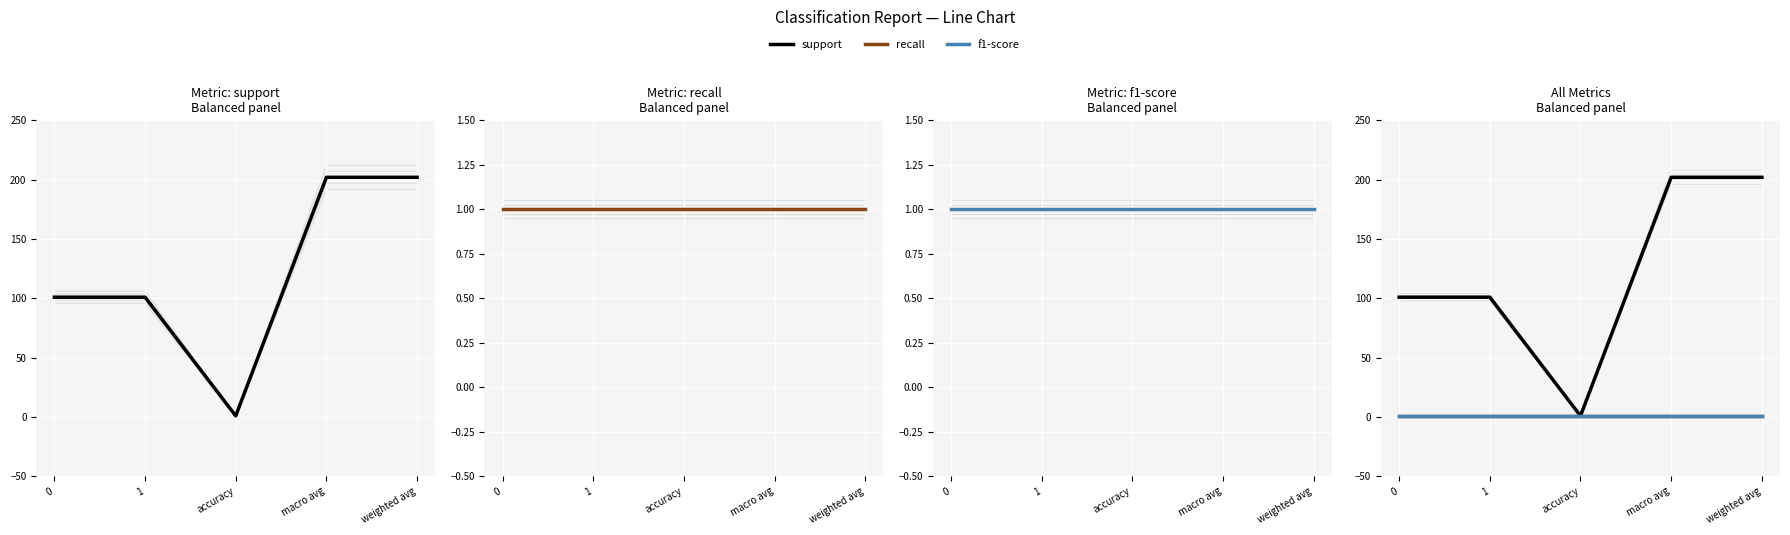

True or false: recall has a value of 1 at 0.

False